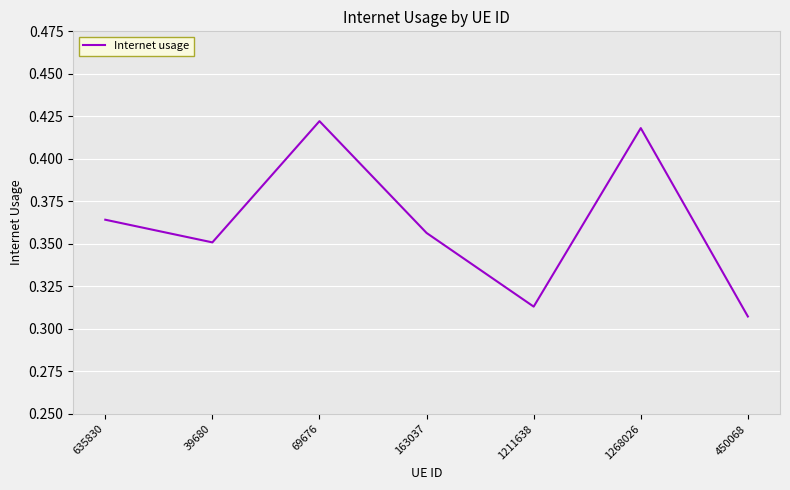

How many lines are shown in the chart?

1